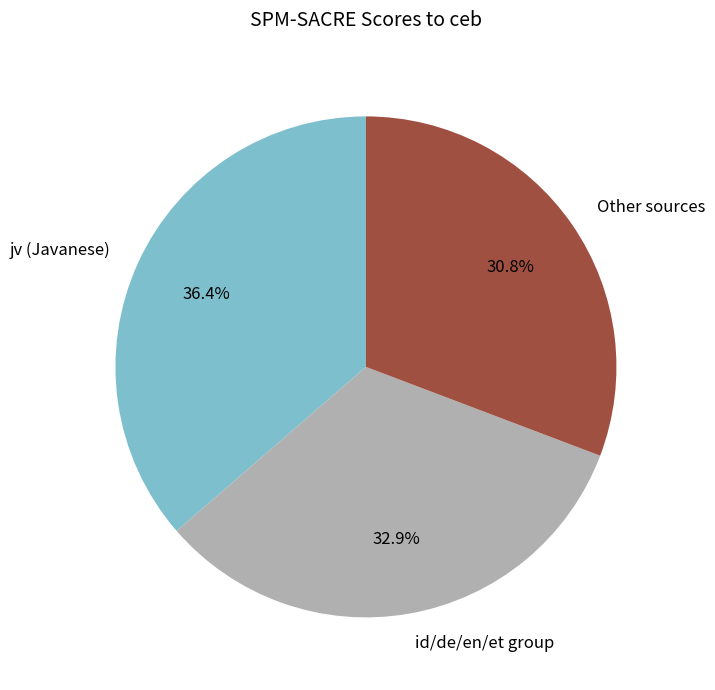

Approximately how many times larger is the value at jv (Javanese) compared to id/de/en/et group?

1.1